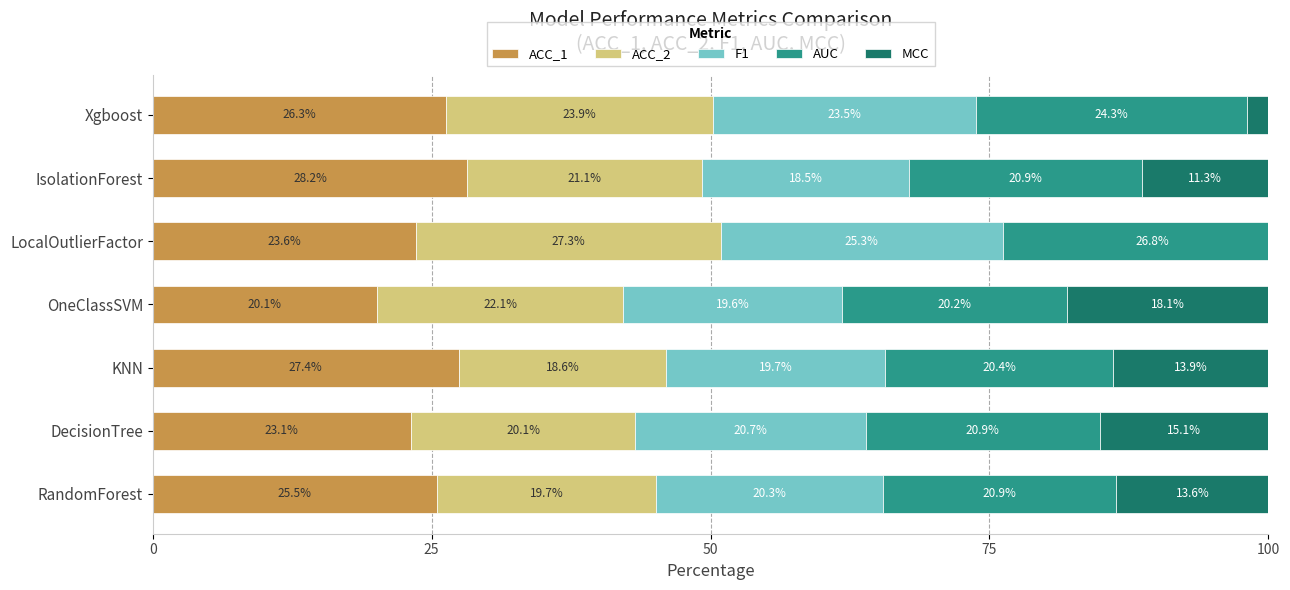

What is the average value of the ACC_2 series?

21.8